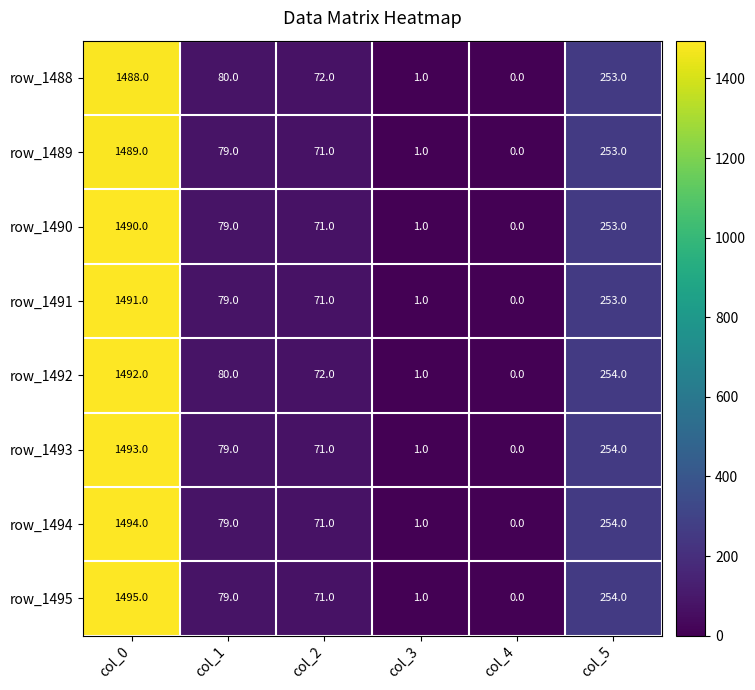

What is the total value across all series at col_2?

570